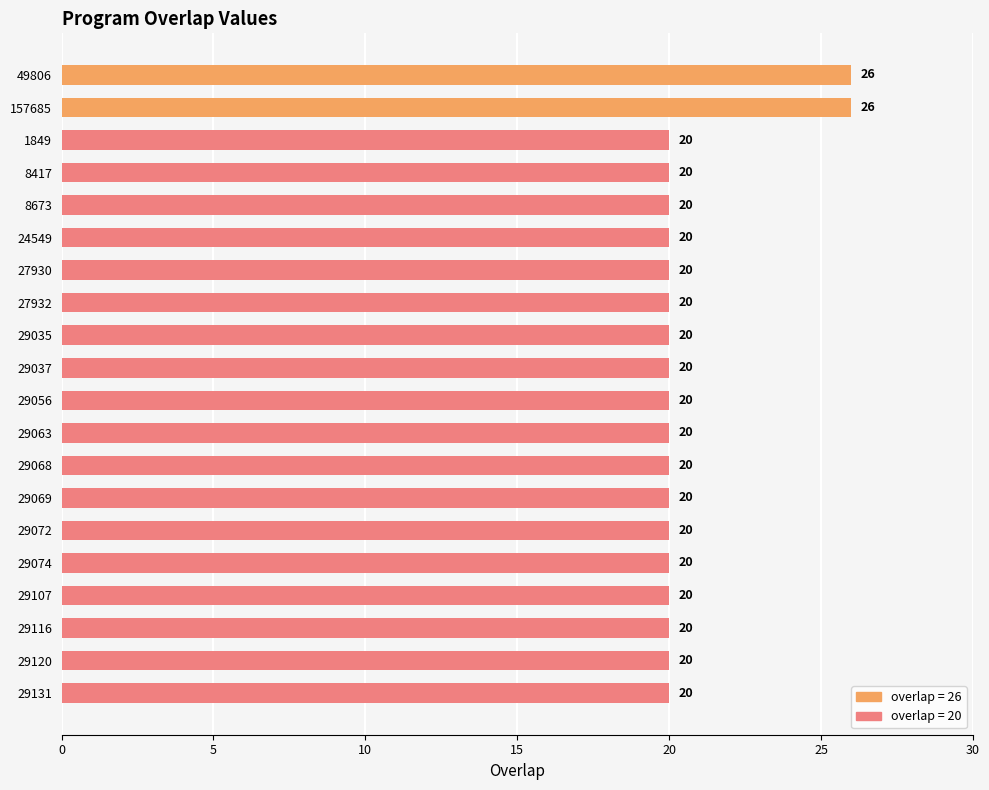

What is the smallest value displayed?

20